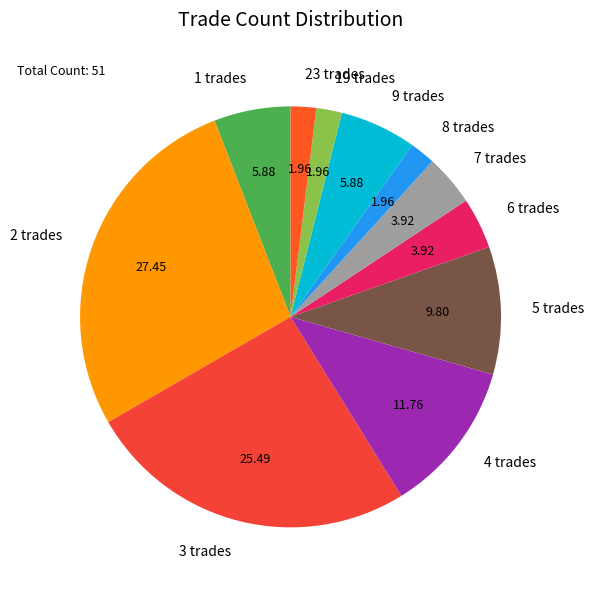

Between 4 trades and 7 trades, which is larger?

4 trades